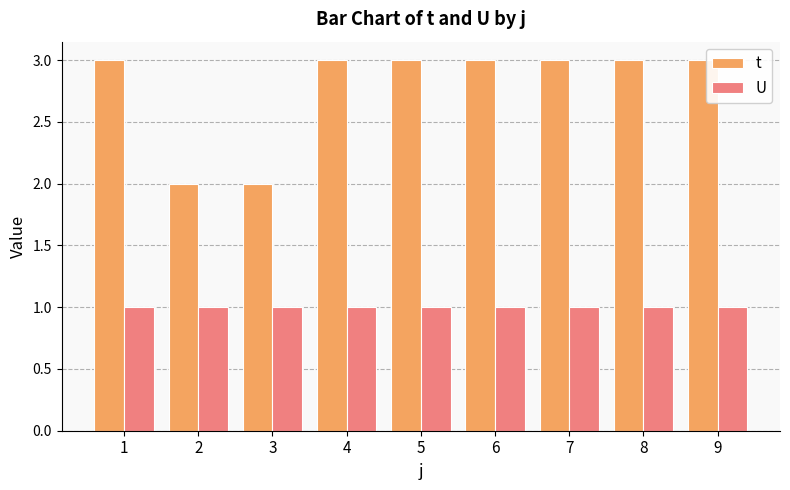

Reading left to right, transcribe all the data shown in this chart.

t: 1=3	2=2	3=2	4=3	5=3	6=3	7=3	8=3	9=3
U: 1=1	2=1	3=1	4=1	5=1	6=1	7=1	8=1	9=1